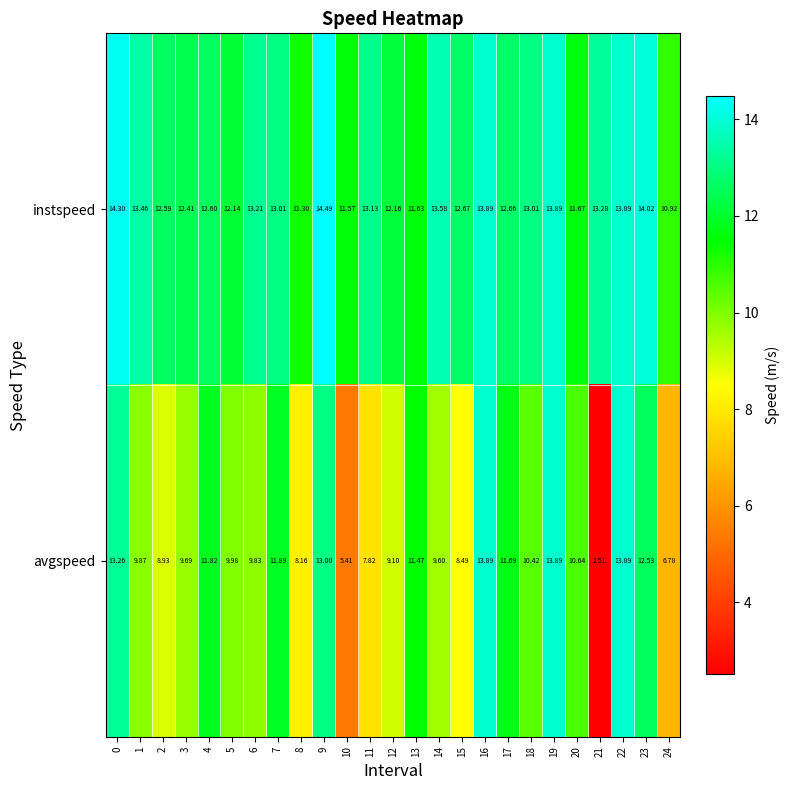

Which category has the lowest value across all series?

21